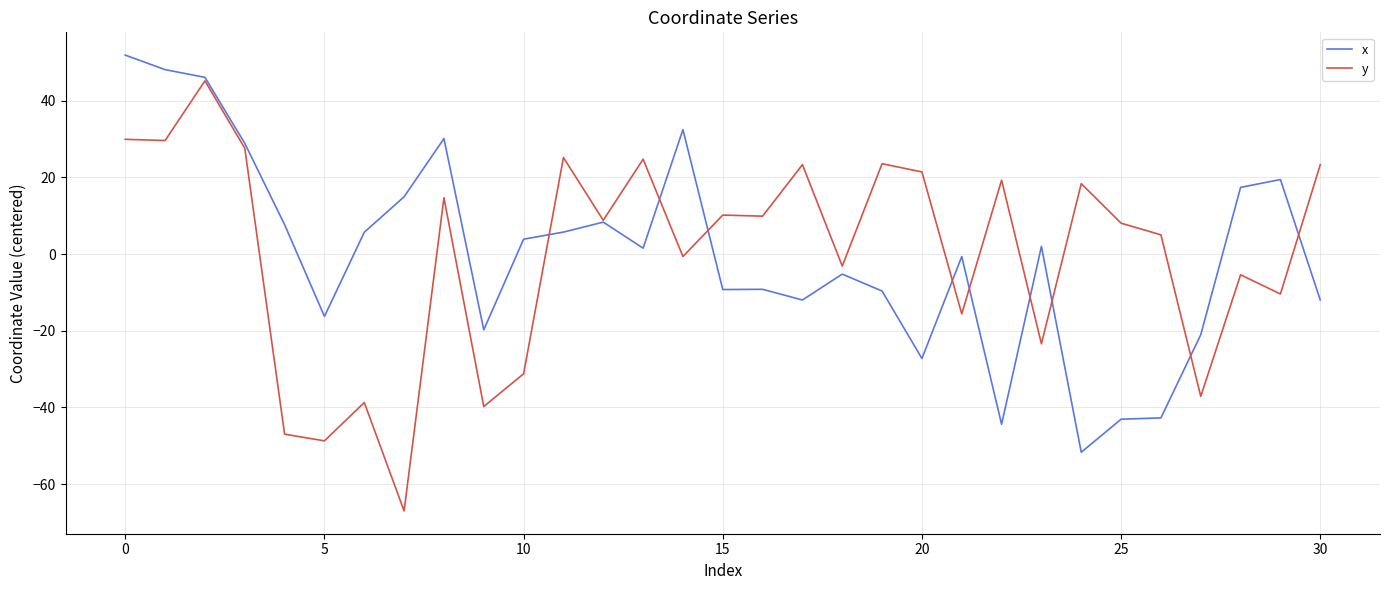

What are all the series names shown in the legend?

x, y